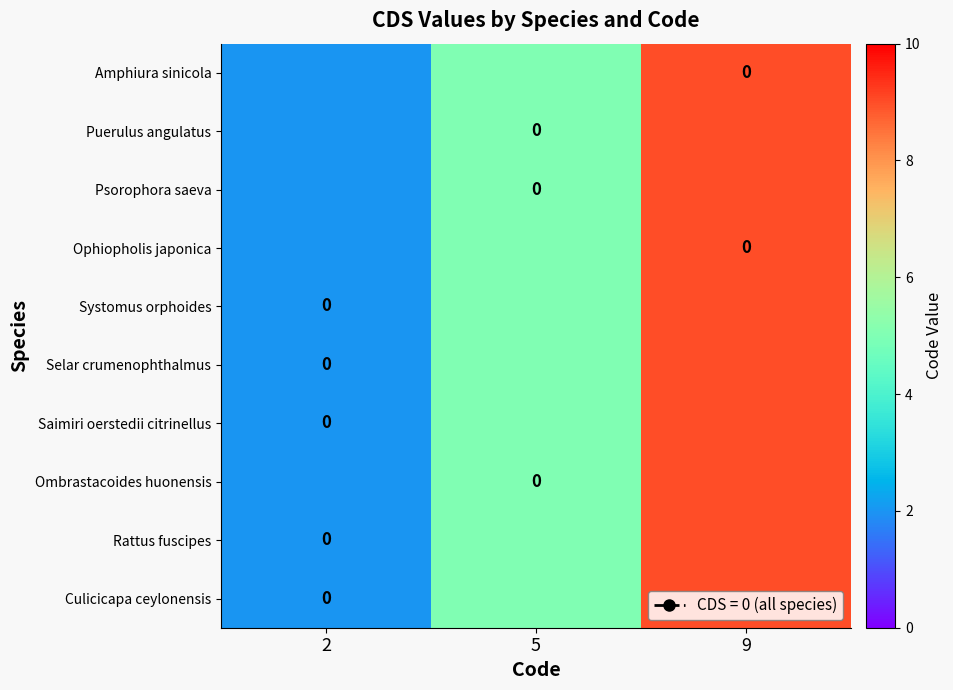

What is the sum of the Culicicapa ceylonensis values at 5 and 9?

14